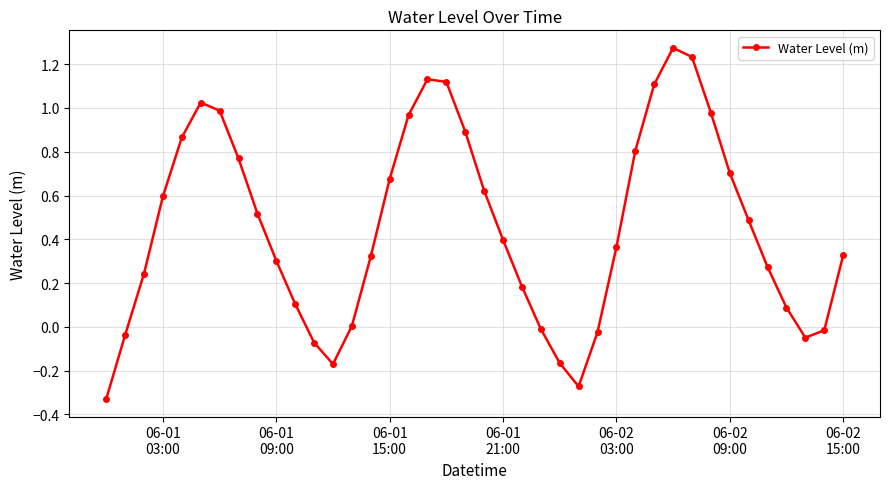

True or false: there are more than 2 points higher than both neighbors.

True